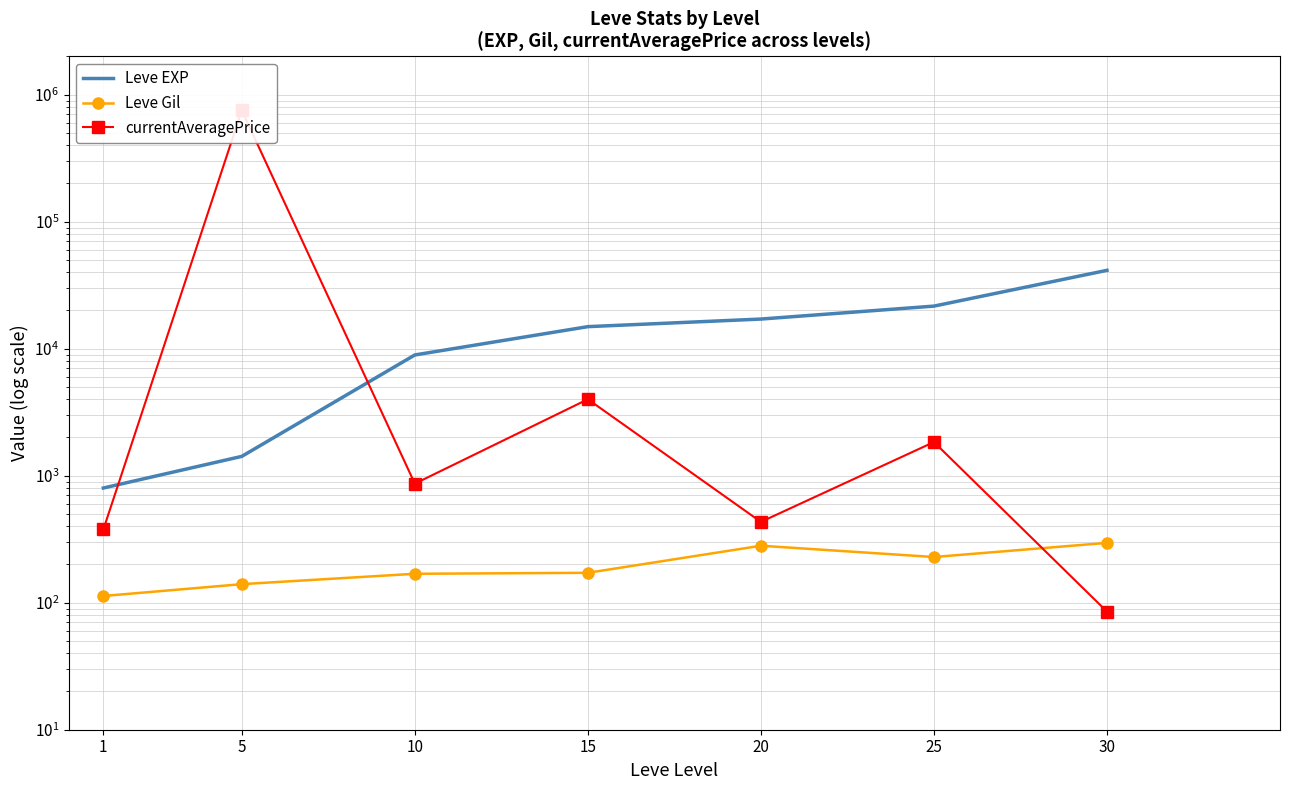

True or false: Leve EXP has more than 2 interior local peaks.

False